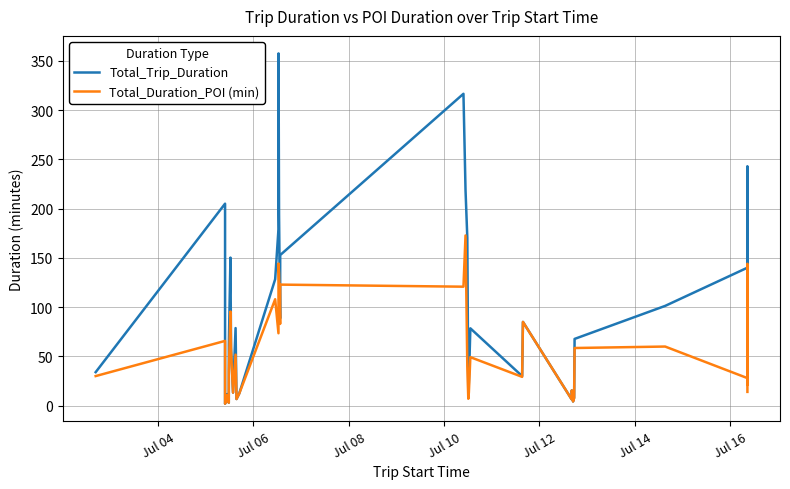

What is the greatest value displayed?

357.5